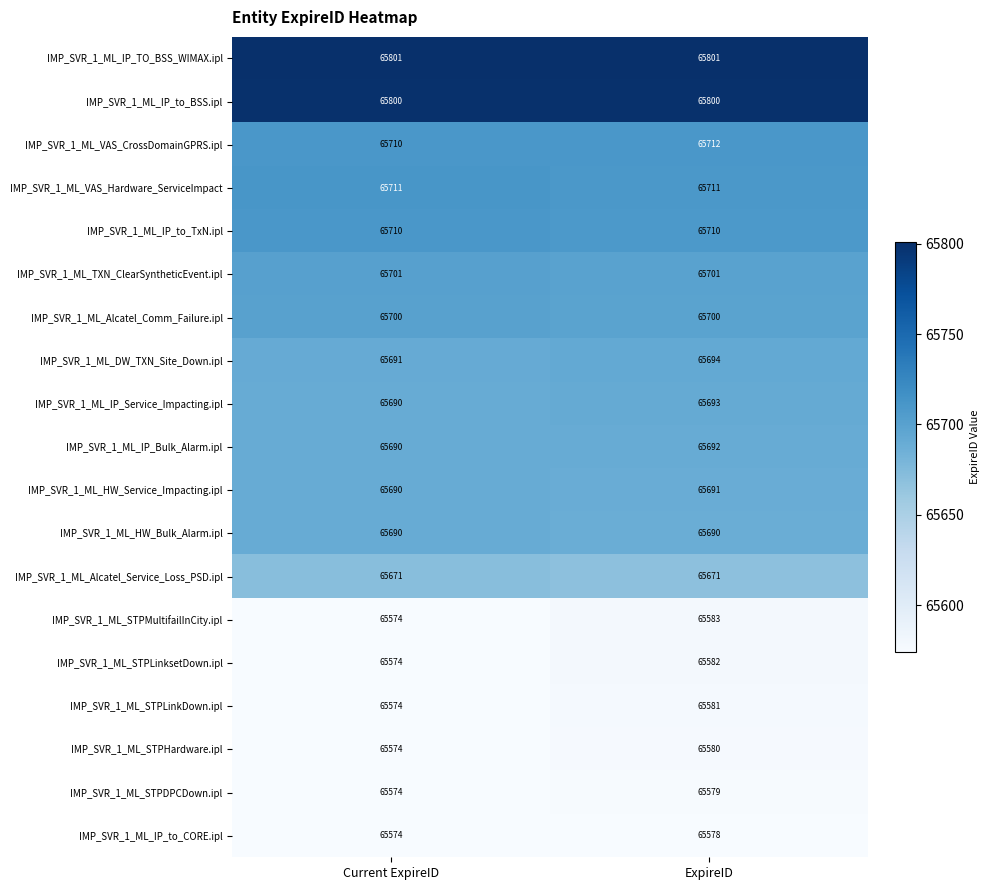

The value of IMP_SVR_1_ML_STPHardware.ipl at Current ExpireID is 65574. True or false?

True